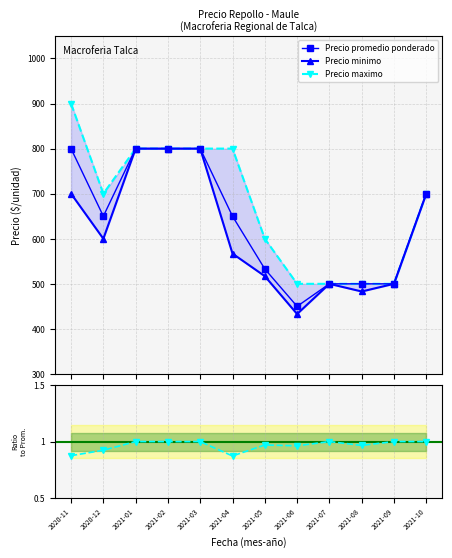

True or false: Precio minimo and Precio maximo intersect in this chart.

False